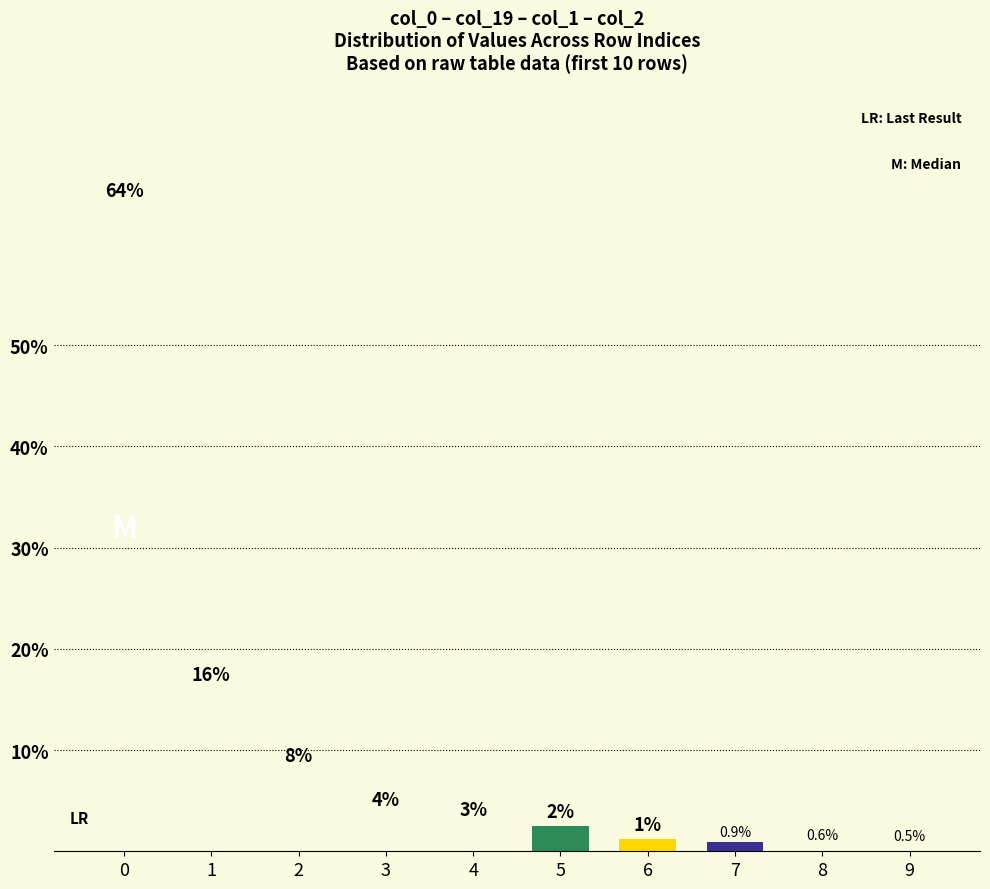

Rank the categories by value from lowest to highest.

9, 8, 7, 6, 5, 4, 3, 2, 1, 0